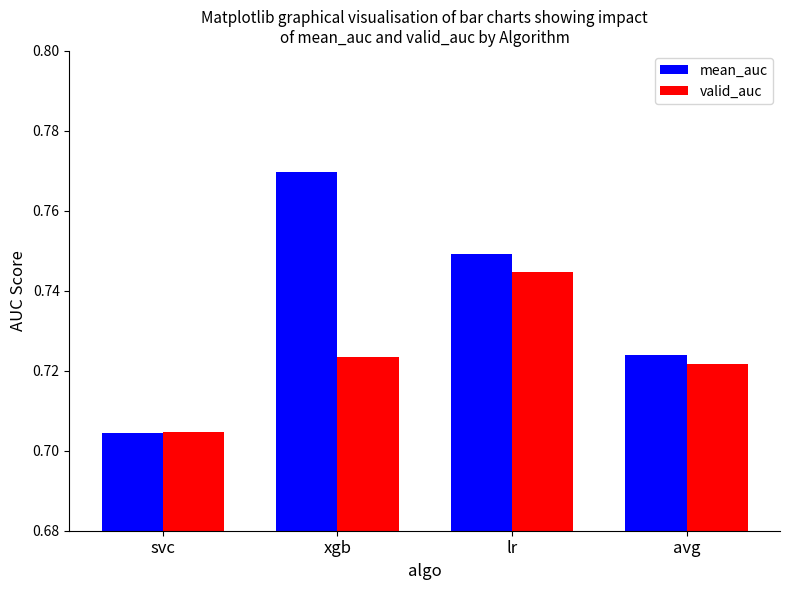

What is the label of the 1st bar from the right?

avg